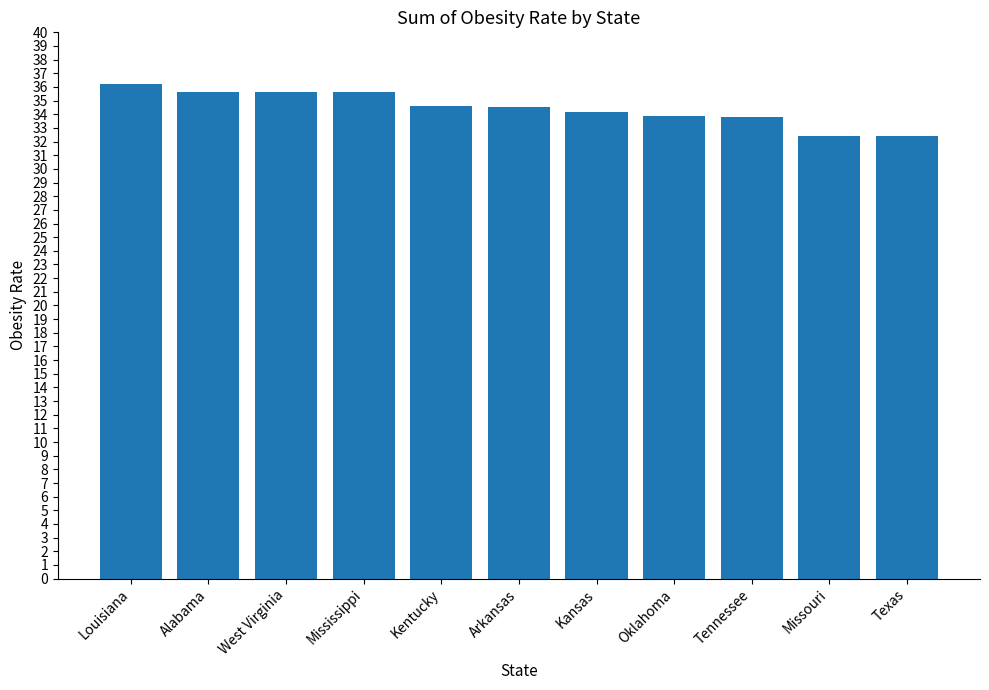

What is the label of the 10th bar from the left?

Missouri